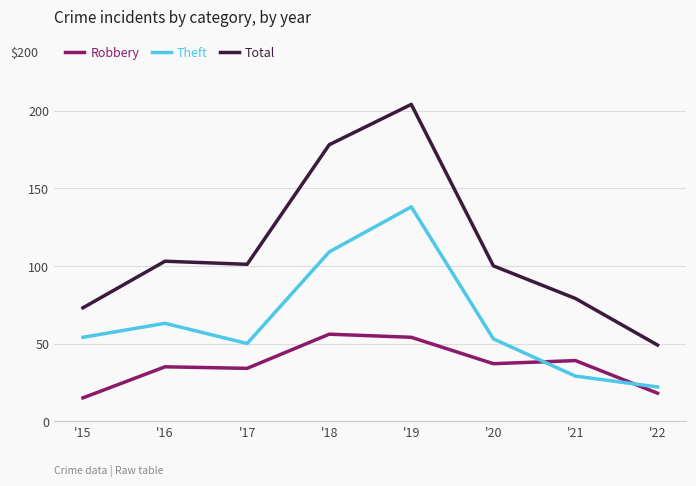

Which series has the largest range (max minus min)?

Total